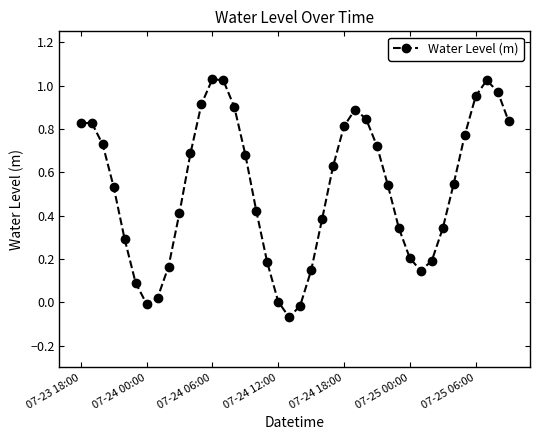

What is the sum of all values?

21.0